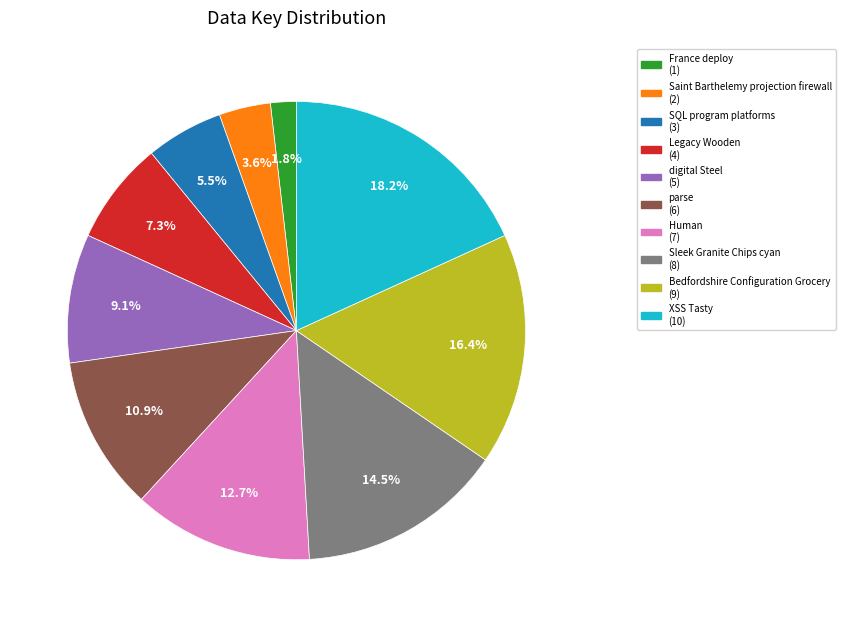

What is the ratio of the value at Human to the value at parse?

1.2